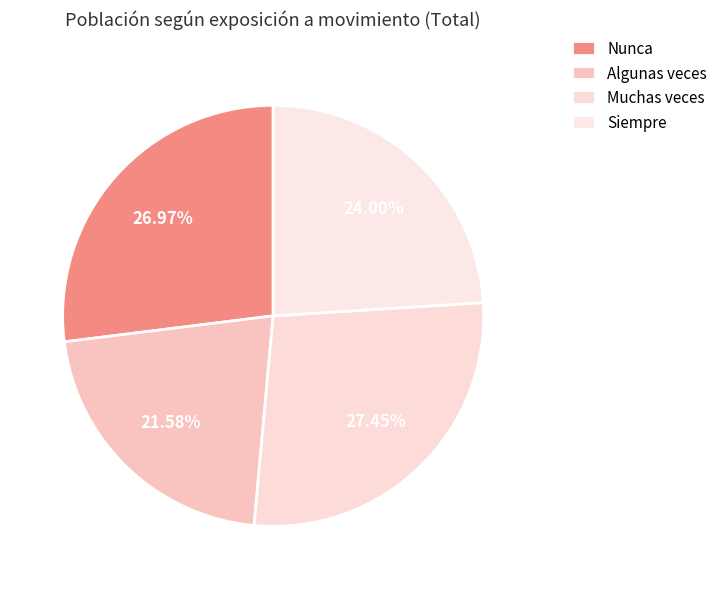

To the nearest percent, what is the combined percentage of Siempre and Algunas veces?

46%